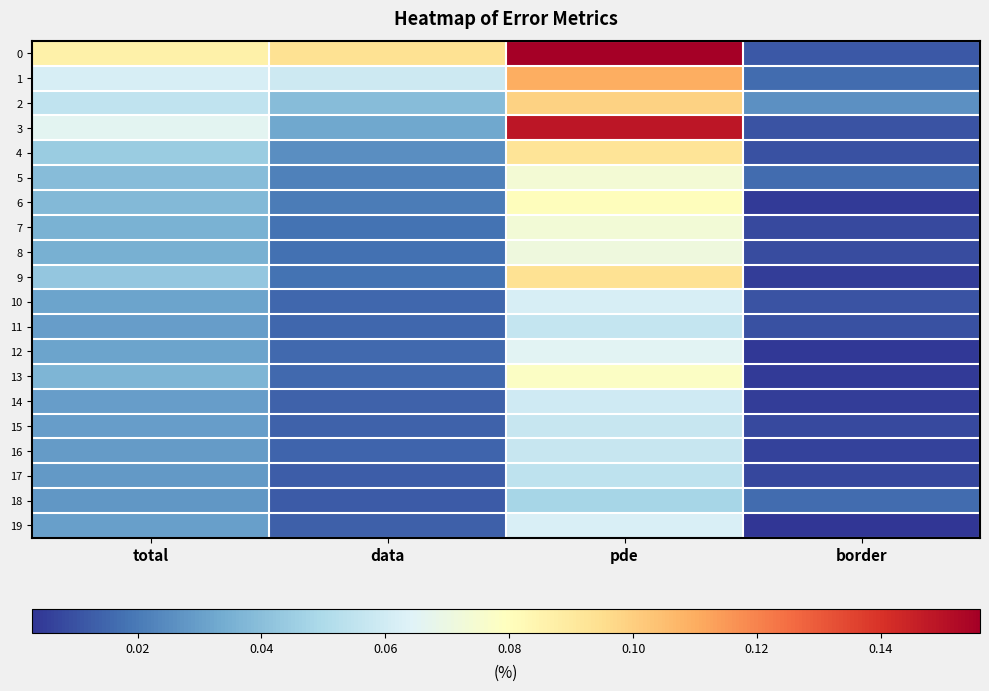

At which category is the sum across all series the highest?

pde